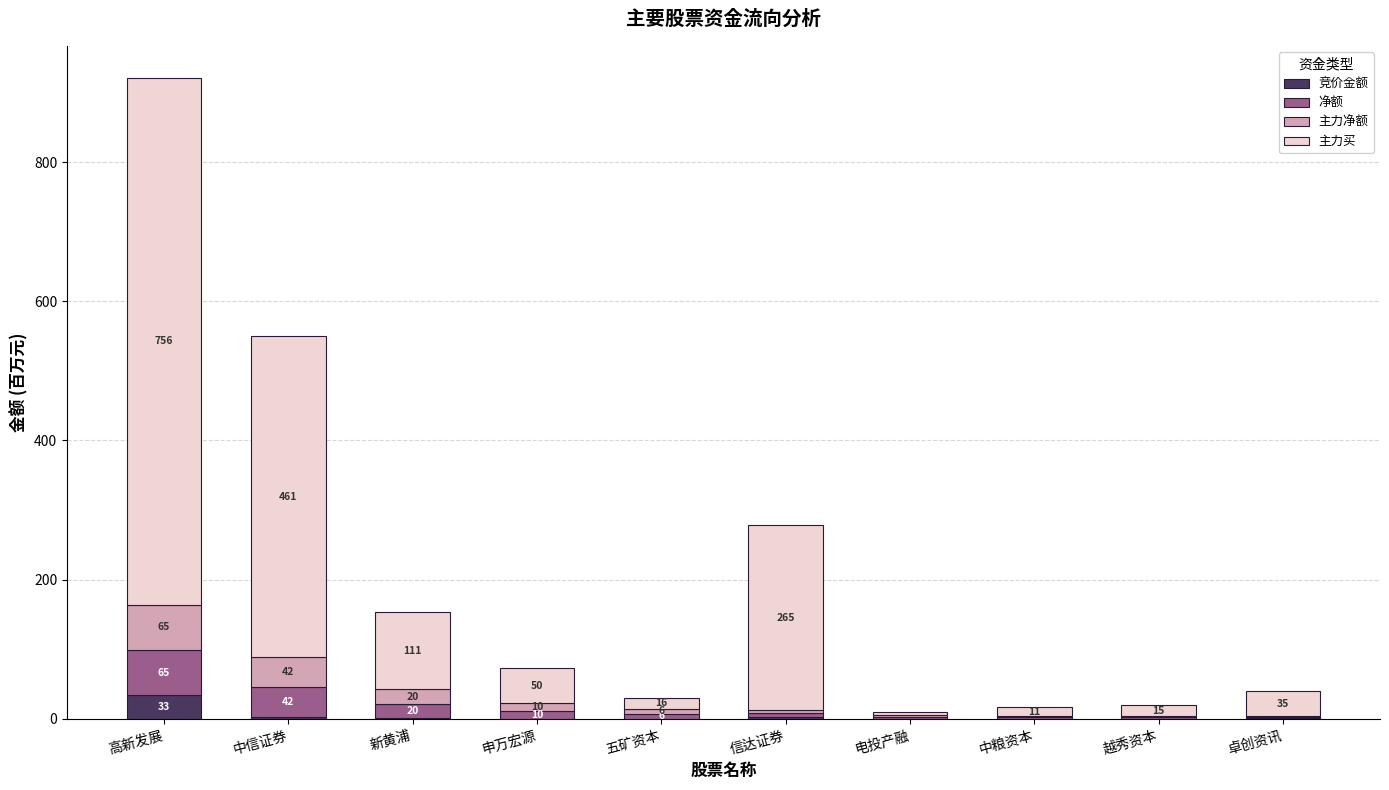

What is the sum of the 主力买 values at 电投产融 and 越秀资本?

20.0